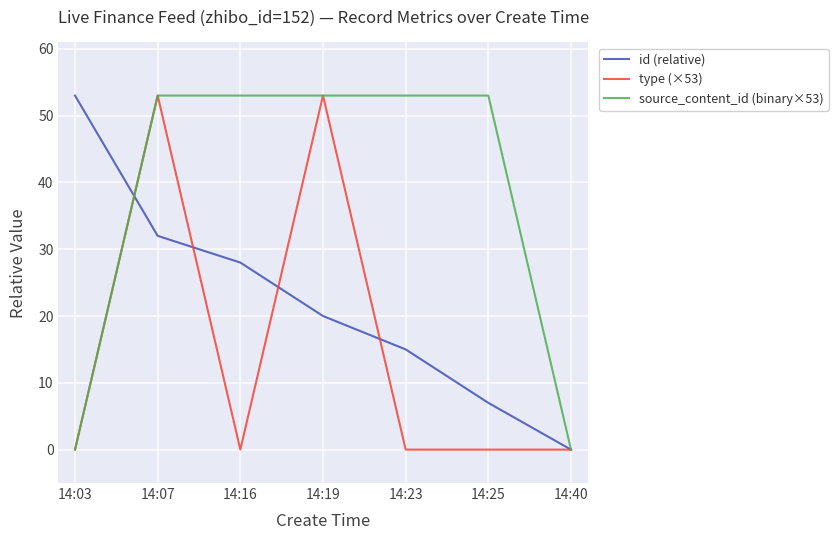

Reading left to right, what are all the values shown in this chart?

id (relative): 14:03=53	14:07=32	14:16=28	14:19=20	14:23=15	14:25=7	14:40=0
type (×53): 14:03=0	14:07=53	14:16=0	14:19=53	14:23=0	14:25=0	14:40=0
source_content_id (binary×53): 14:03=0	14:07=53	14:16=53	14:19=53	14:23=53	14:25=53	14:40=0